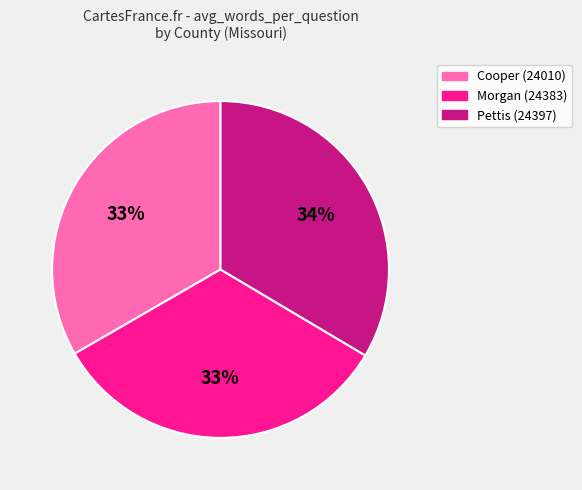

Is there any slice that represents more than half of the pie?

No